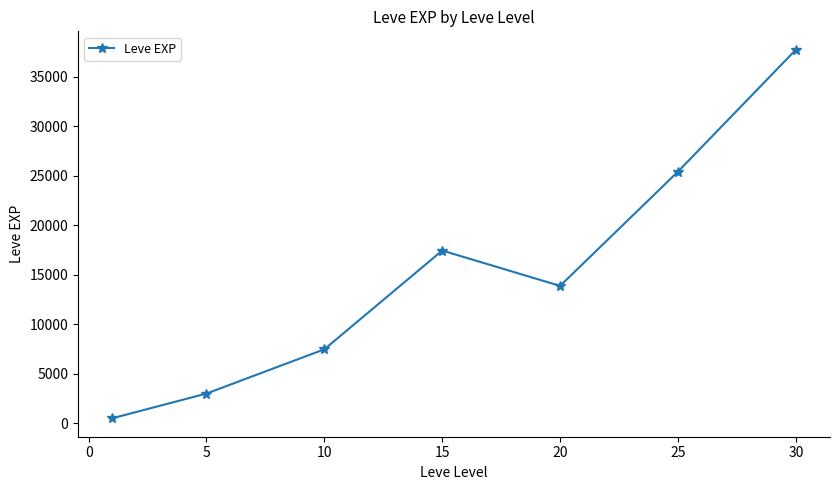

What is the average value?

15062.9